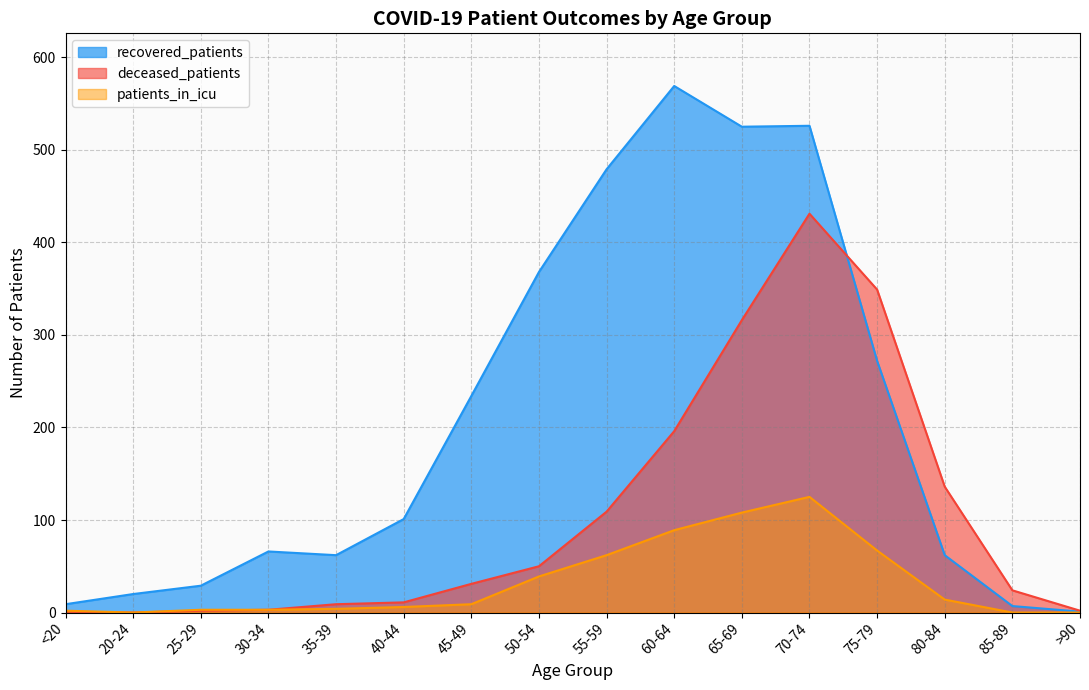

What is the difference between the maximum and minimum values in the deceased_patients series?

431